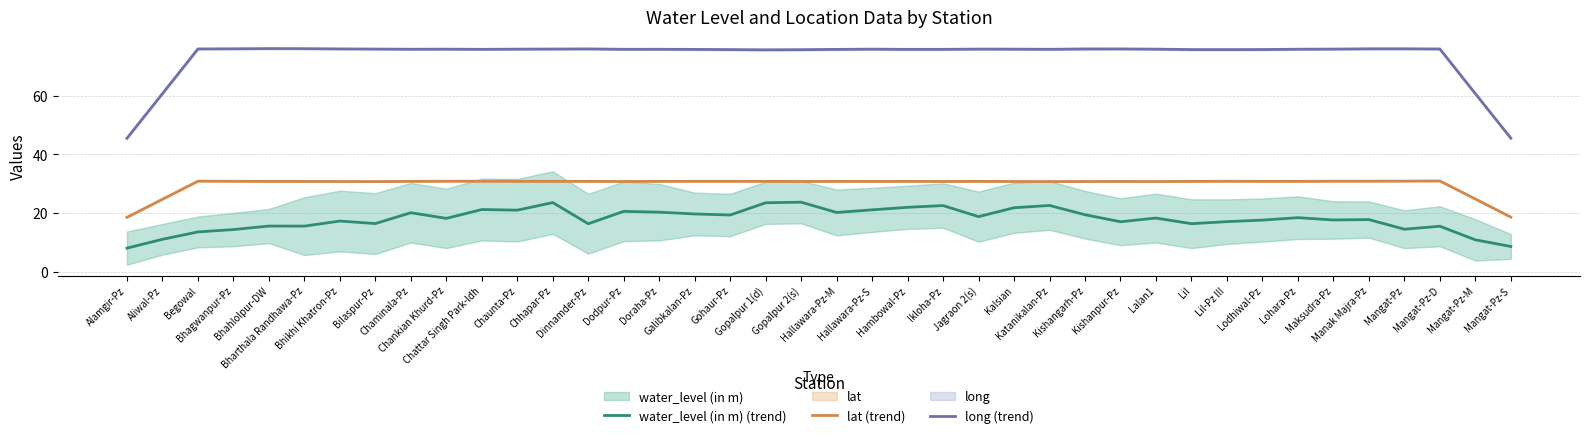

What is the difference between the maximum and minimum values in the water_level (in m) (trend) series?

15.7